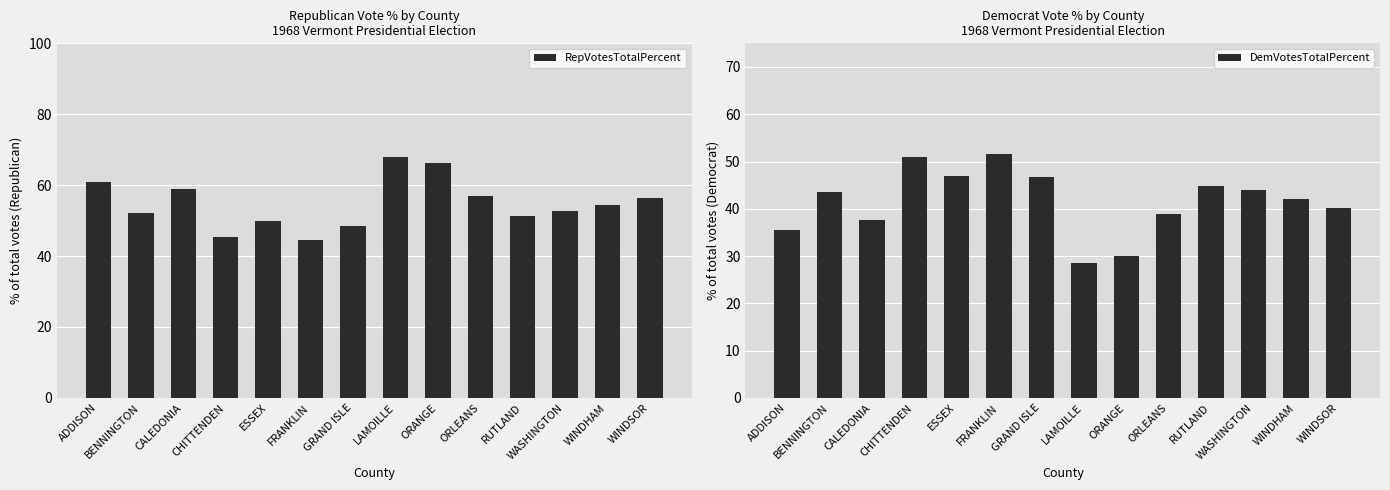

What is the label of the 8th bar from the right?

GRAND ISLE